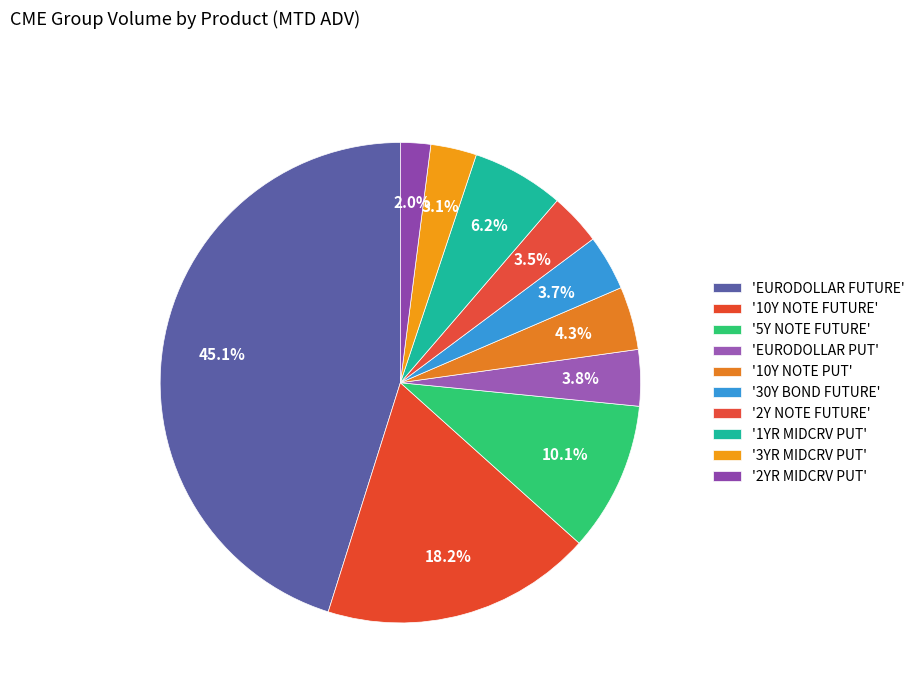

How many segments does this pie chart have?

10